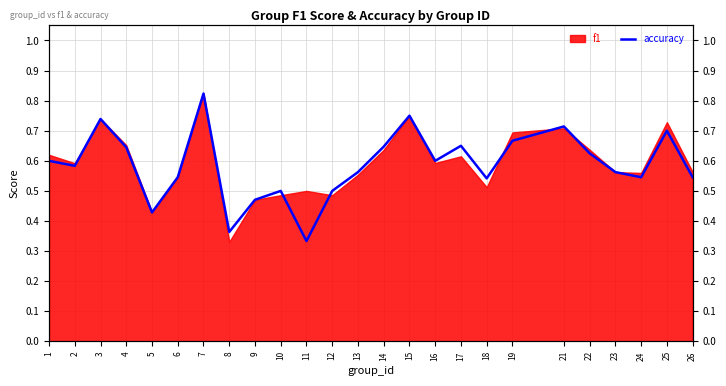

At which category does the chart reach its peak across all series?

7